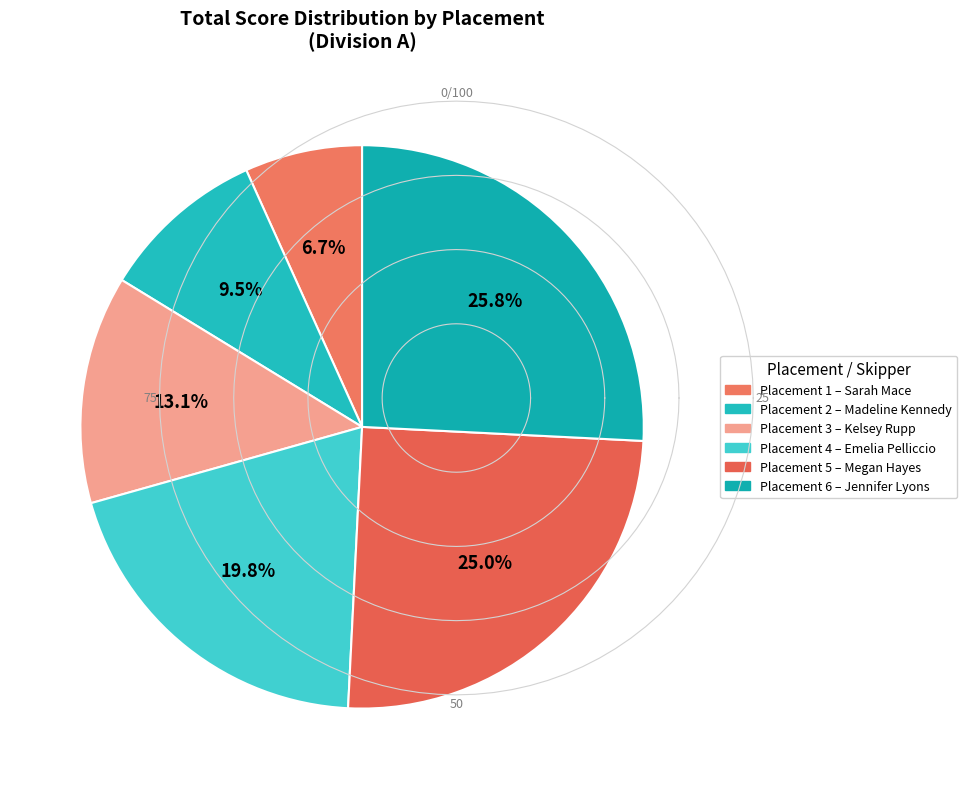

Count the number of slices in the pie.

6